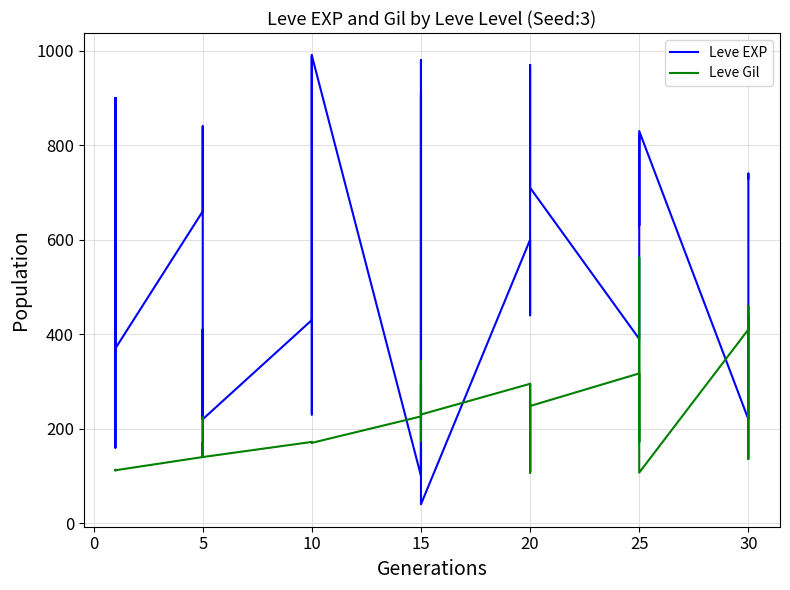

What is the total value across all series at 10?

602